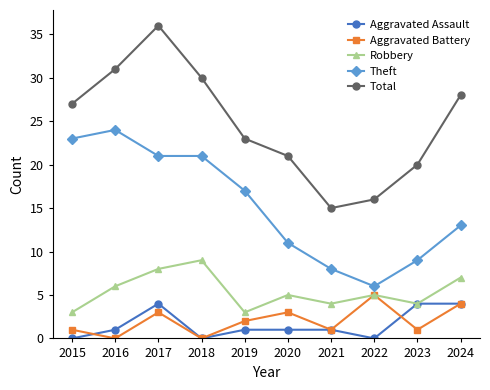

What are all the series names shown in the legend?

Aggravated Assault, Aggravated Battery, Robbery, Theft, Total